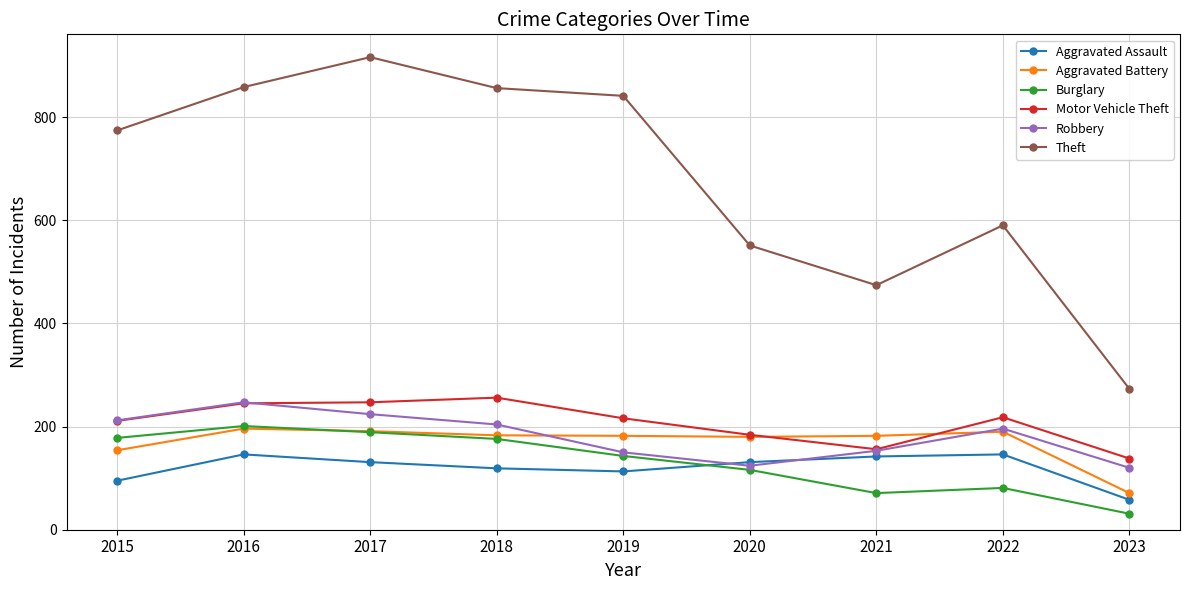

The Robbery series shows 82 at 2019. True or false?

False